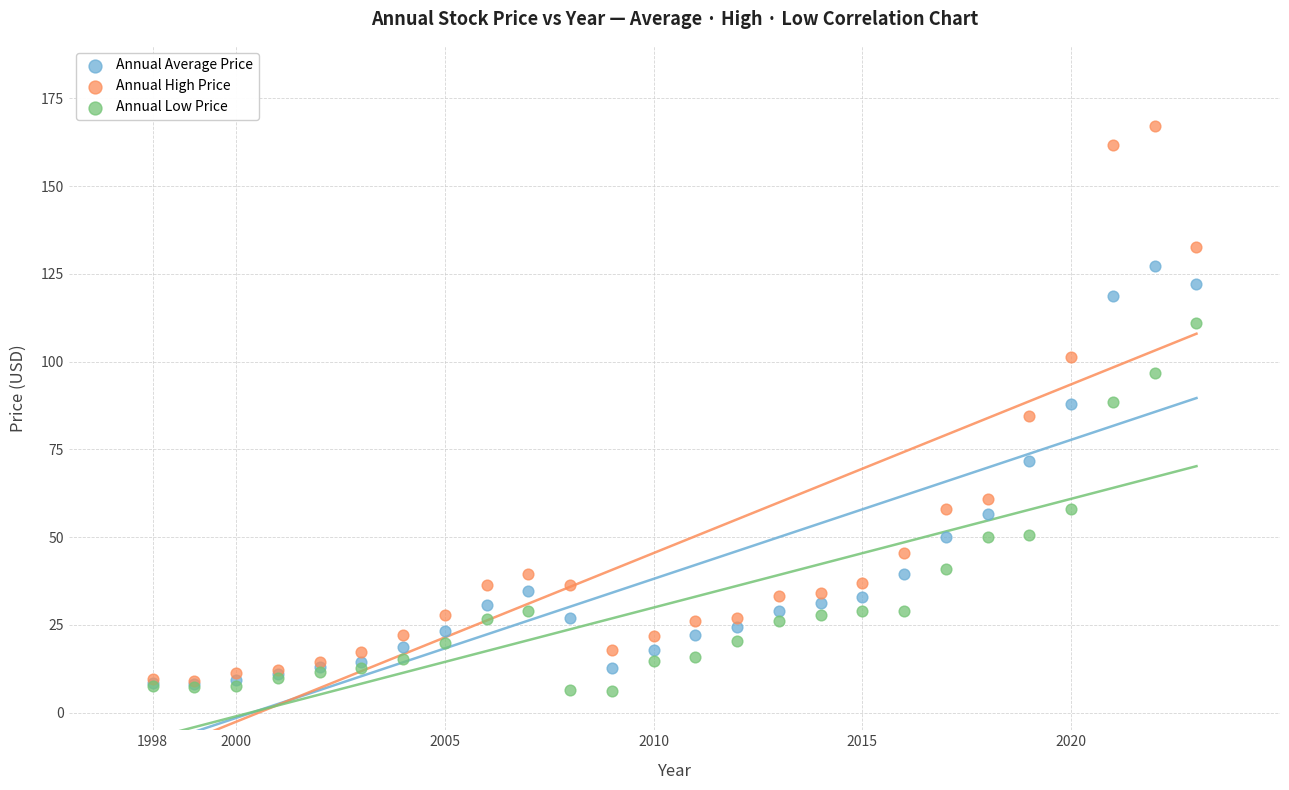

Which series contains the lowest Y value?

Annual Low Price